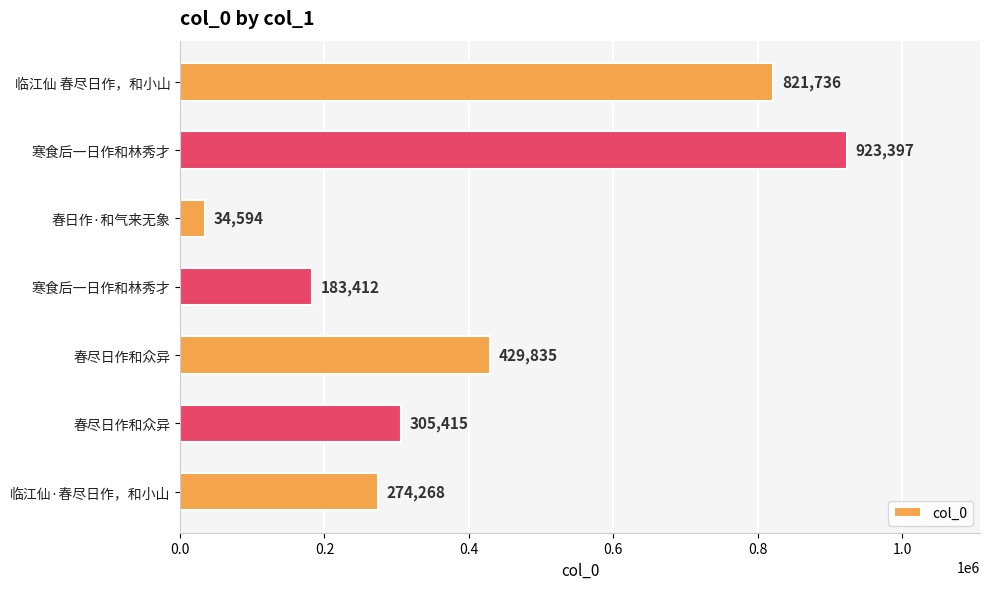

What is the minimum value shown in the chart?

34594